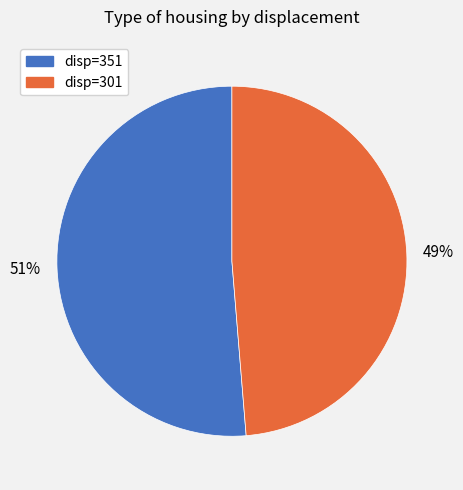

Is there a majority slice in this chart?

Yes